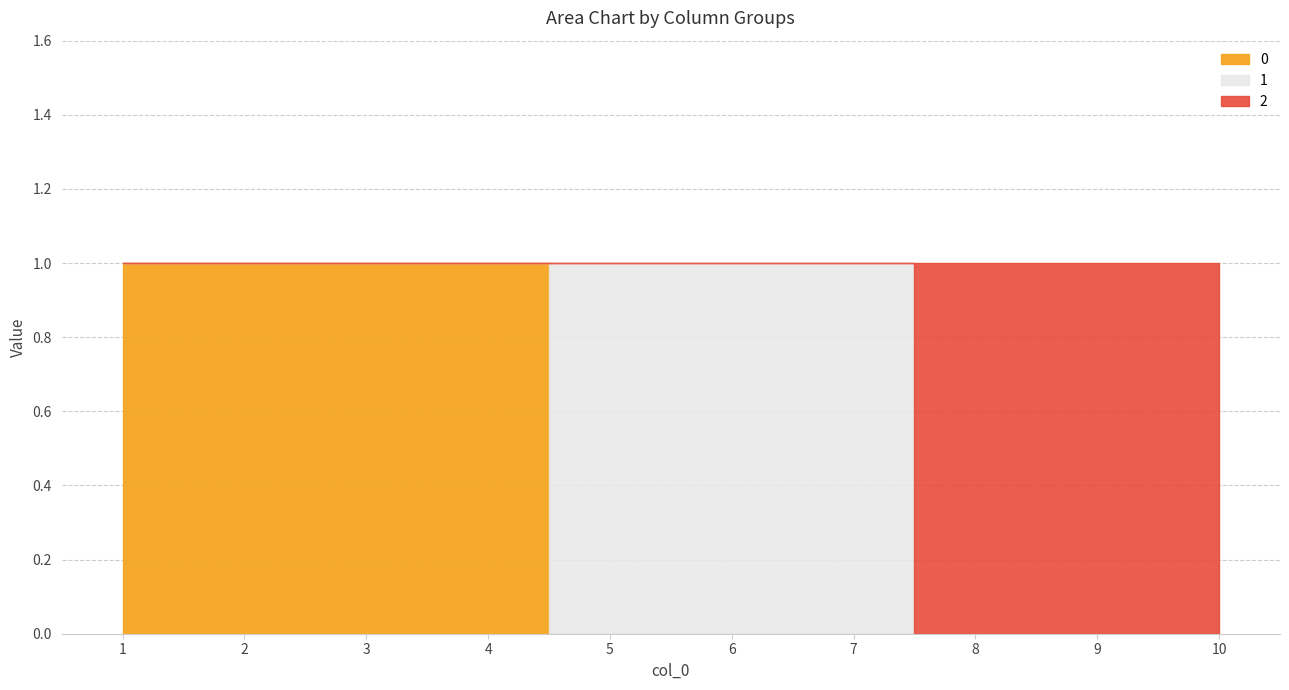

Does the chart display data point markers on the line(s)?

No